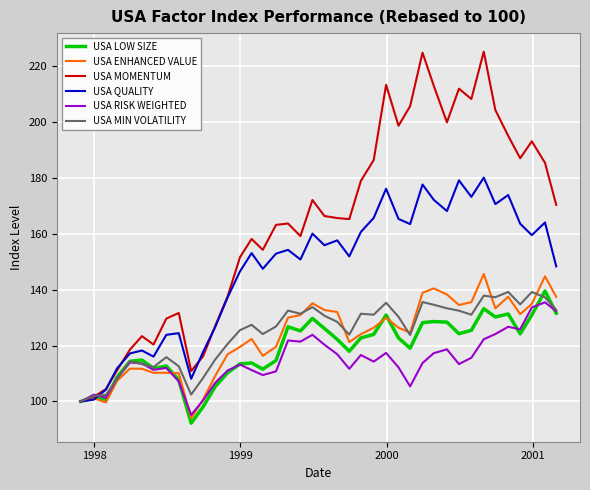

Which series has the largest range (max minus min)?

USA MOMENTUM